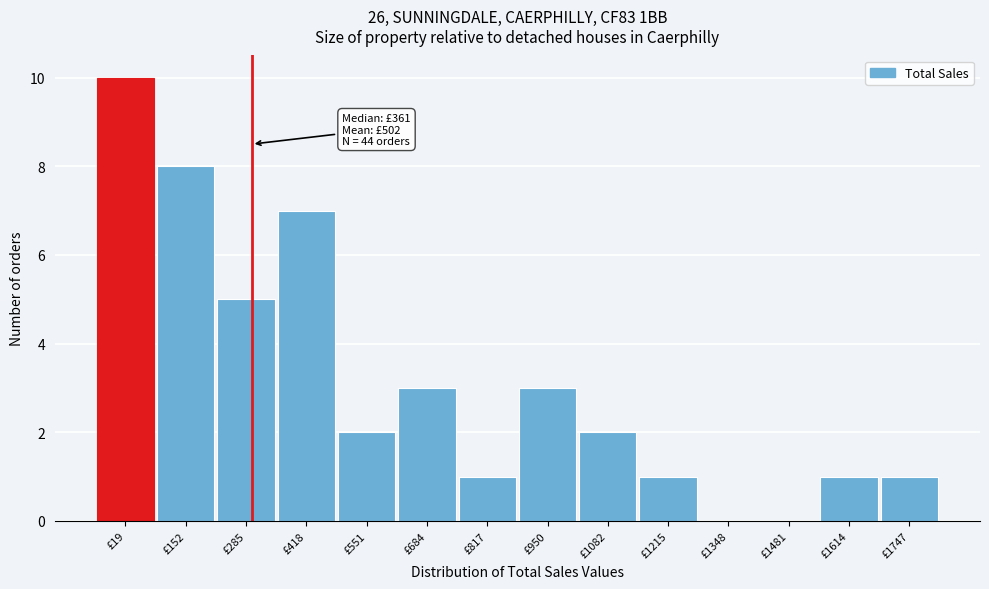

Reading left to right, list all the values displayed in this chart.

£19=10	£152=8	£285=5	£418=7	£551=2	£684=3	£817=1	£950=3	£1082=2	£1215=1	£1348=0	£1481=0	£1614=1	£1747=1